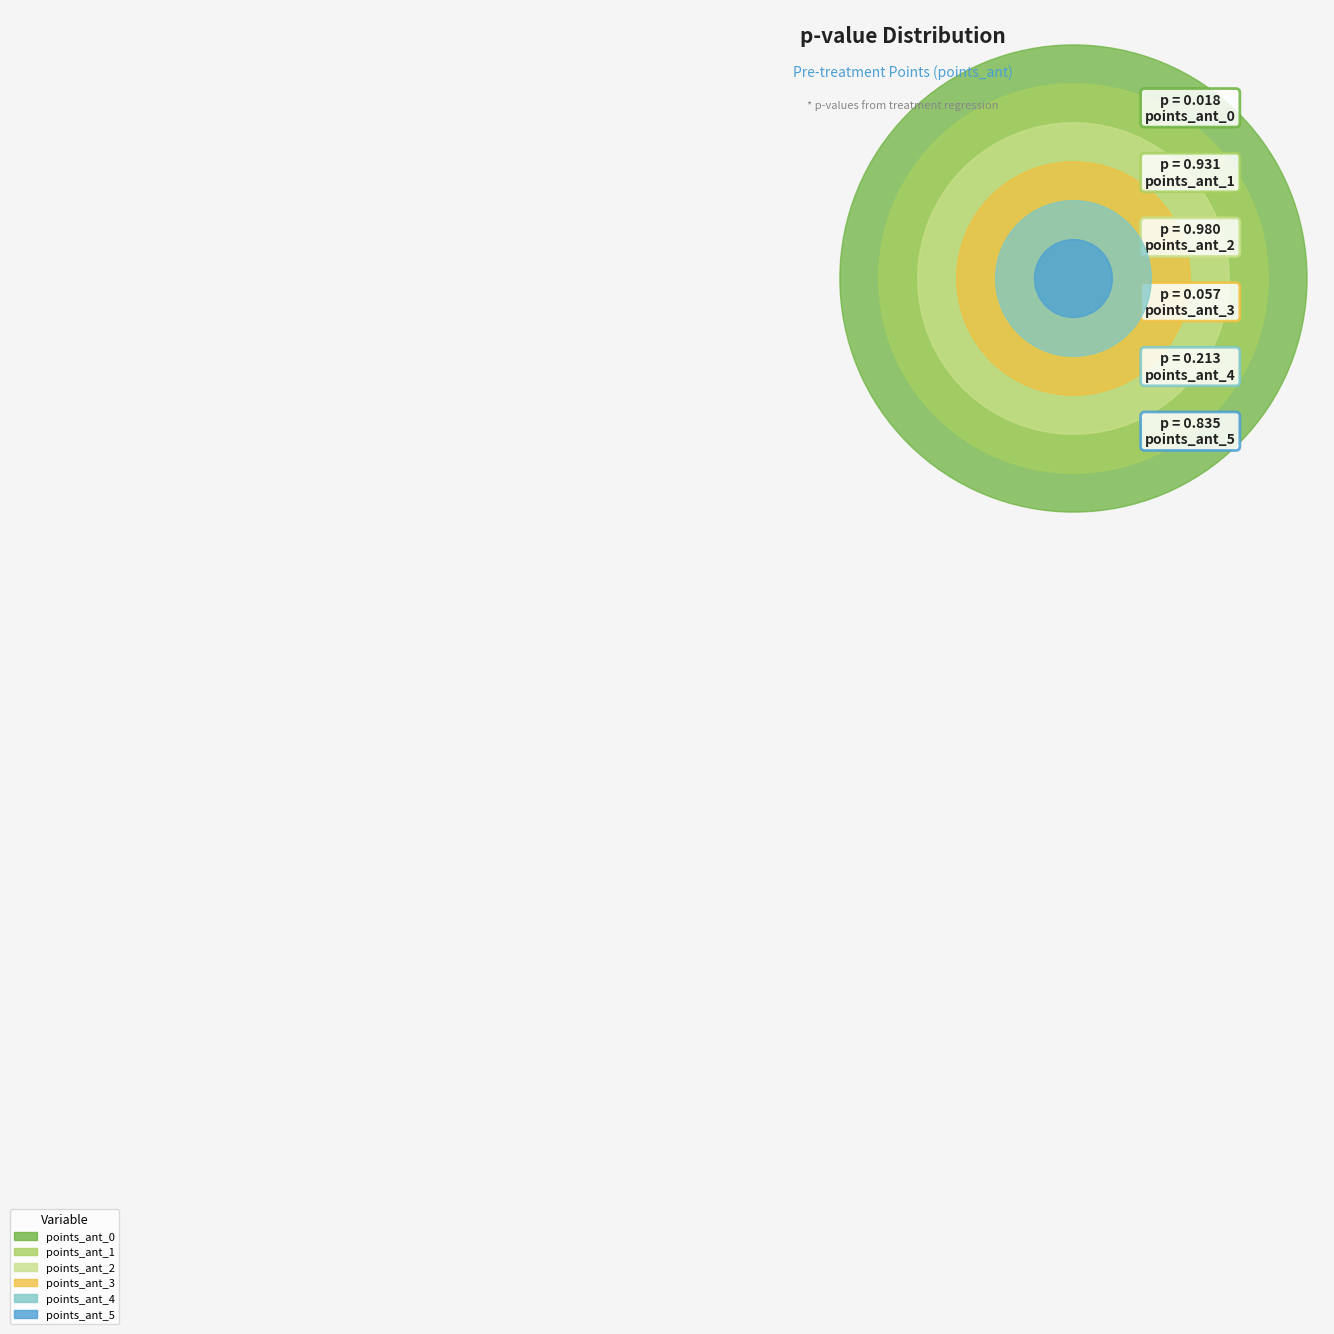

Which slice is the smallest?

points_ant_0